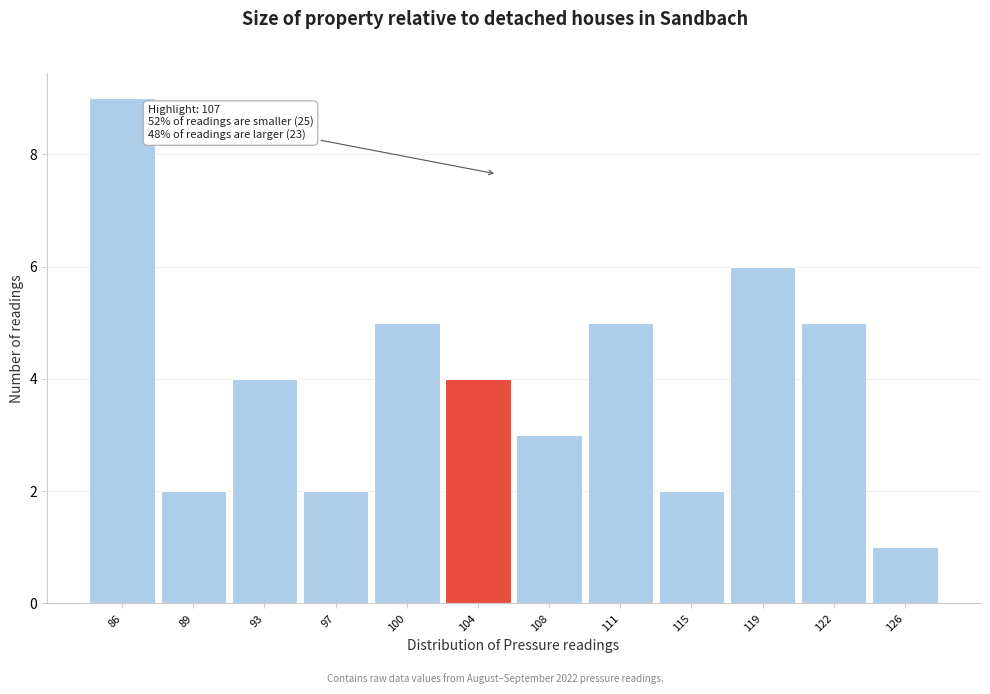

Reading right to left, transcribe all the data shown in this chart.

126=1	122=5	119=6	115=2	111=5	108=3	104=4	100=5	97=2	93=4	89=2	86=9